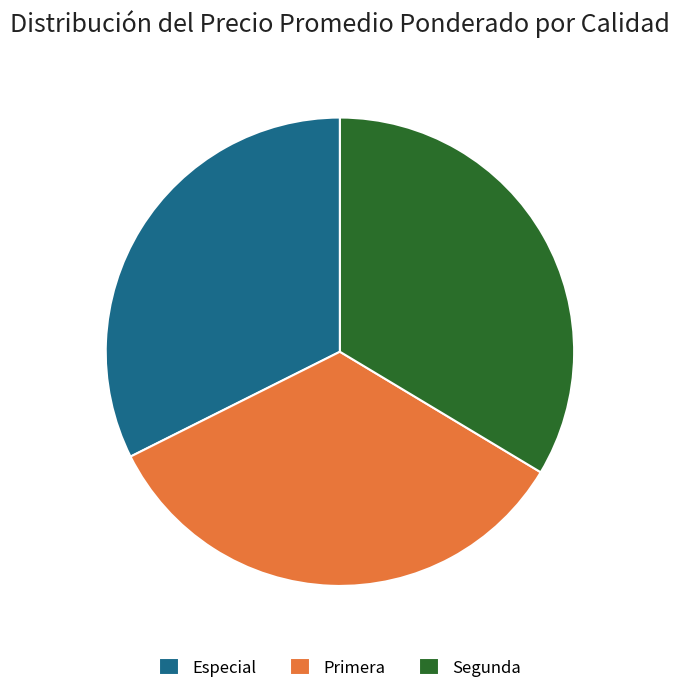

Is it true that Segunda is 34% of the pie?

True